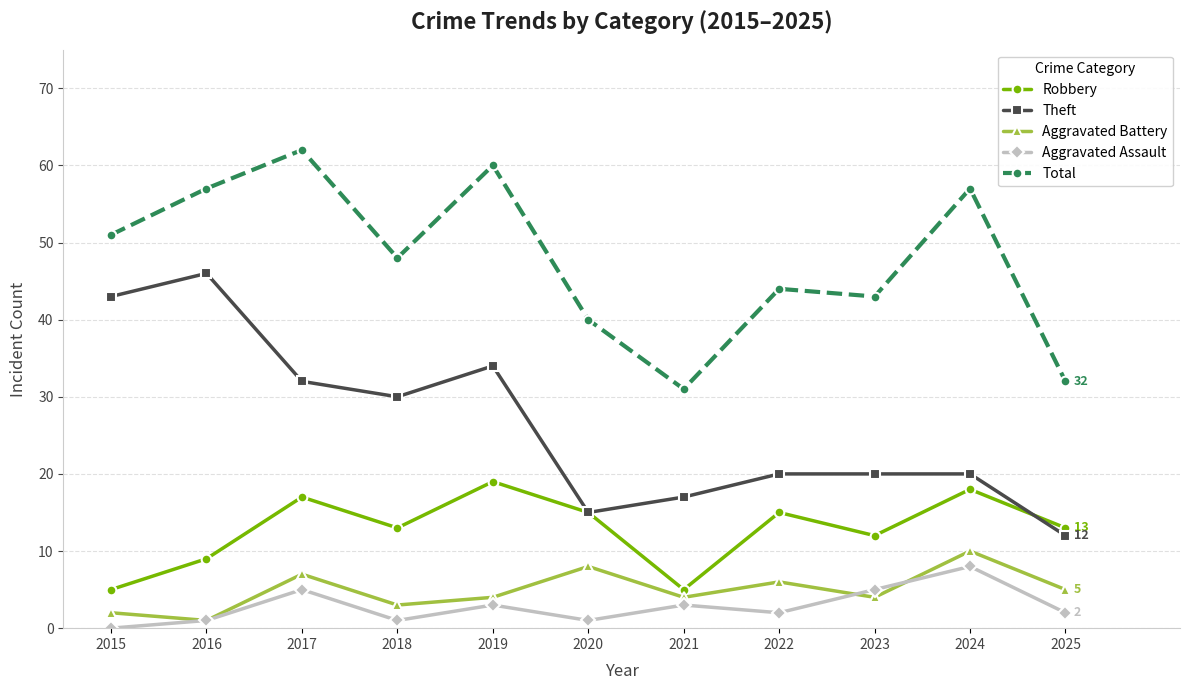

What is the value of the Theft point at the 11th from the left?

12